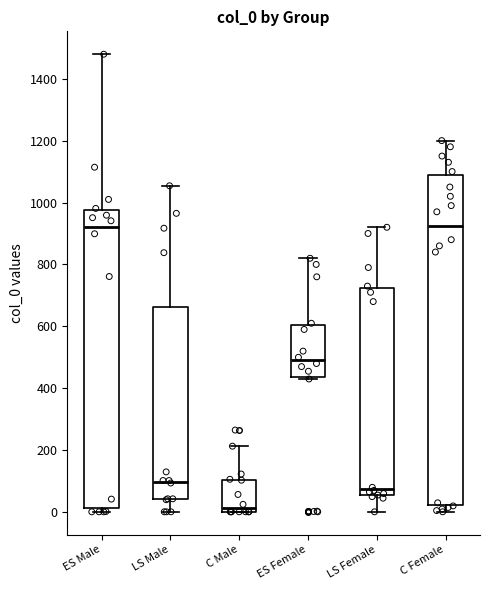

Where does the lower whisker of the box for LS Female end on the y-axis? The values are not printed on the chart, so give them approximately, as read against the axis.

0